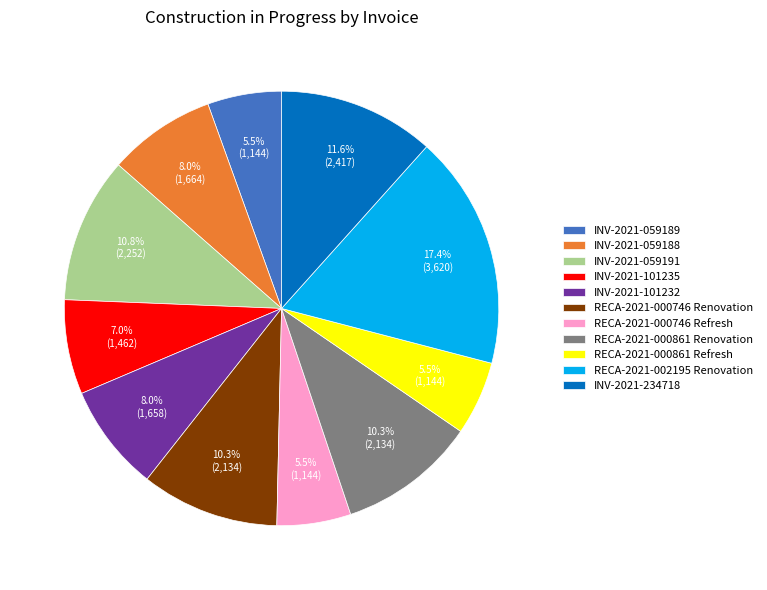

How many slices are in this pie chart?

11